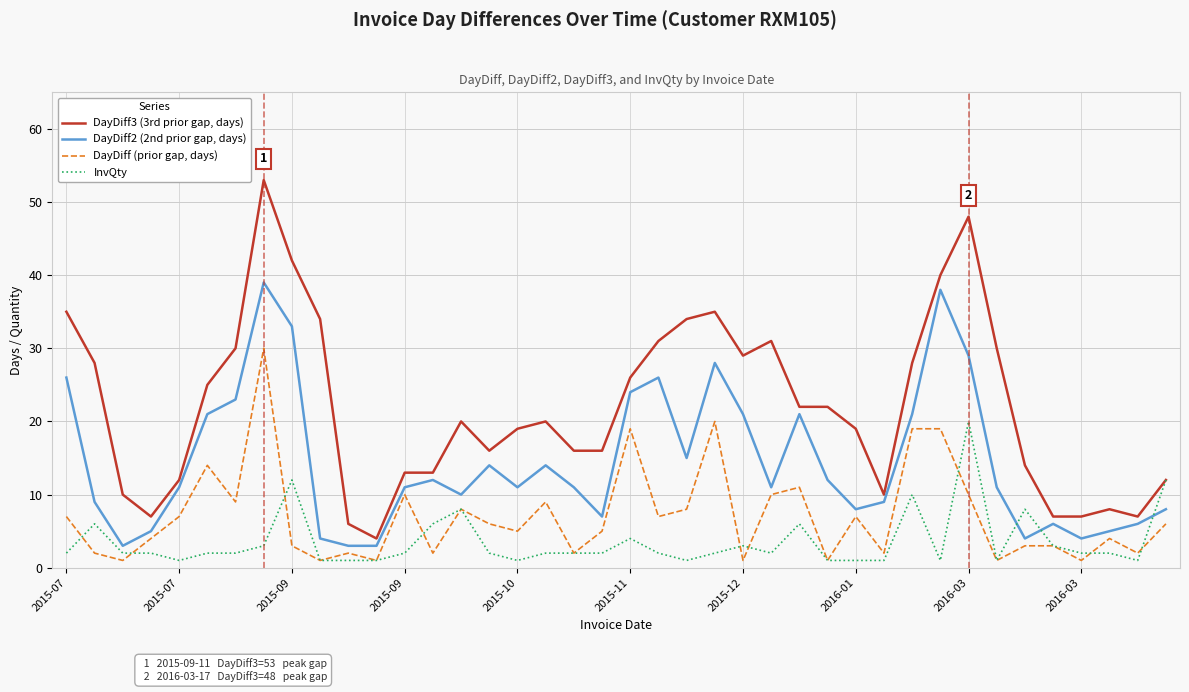

Which series has the largest total across all categories?

DayDiff3 (3rd prior gap, days)